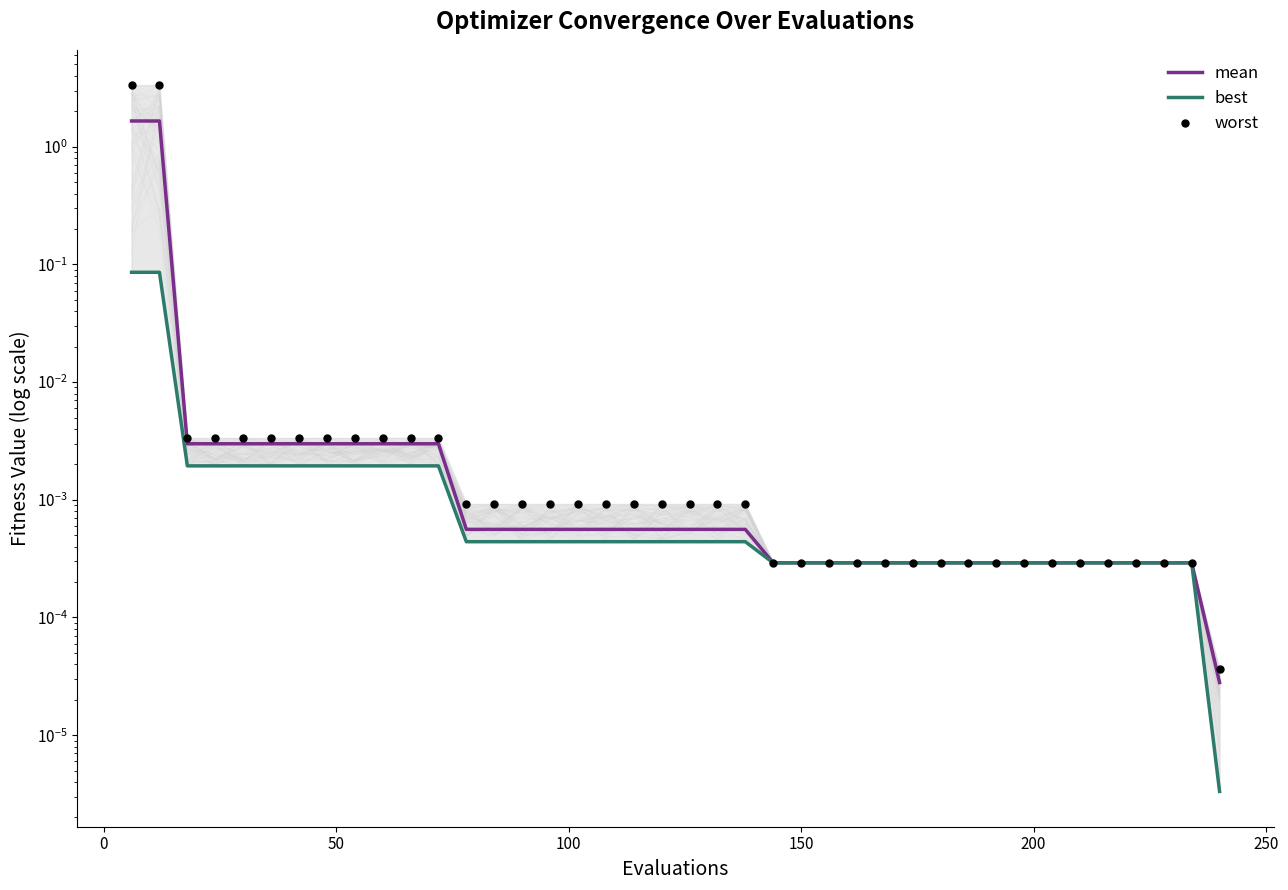

What is the maximum value for best?

0.1